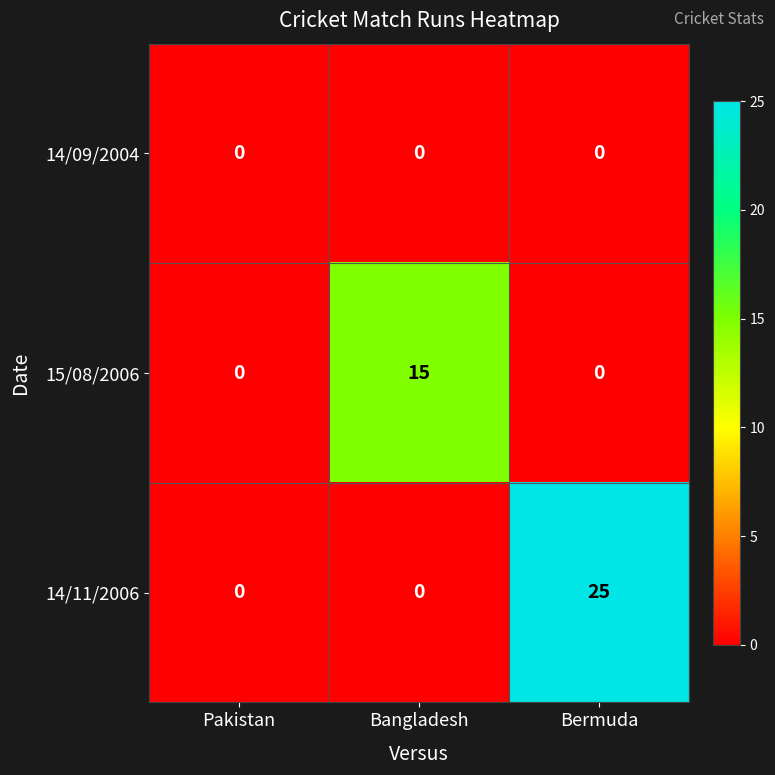

What is the maximum value for 14/11/2006?

25